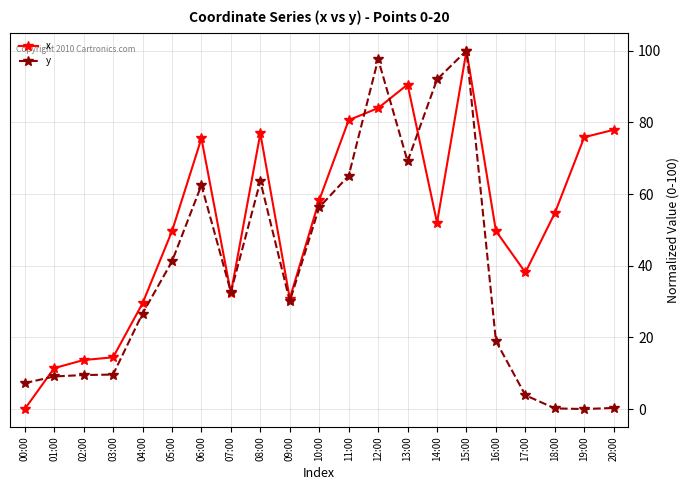

True or false: y and x cross at least once.

True